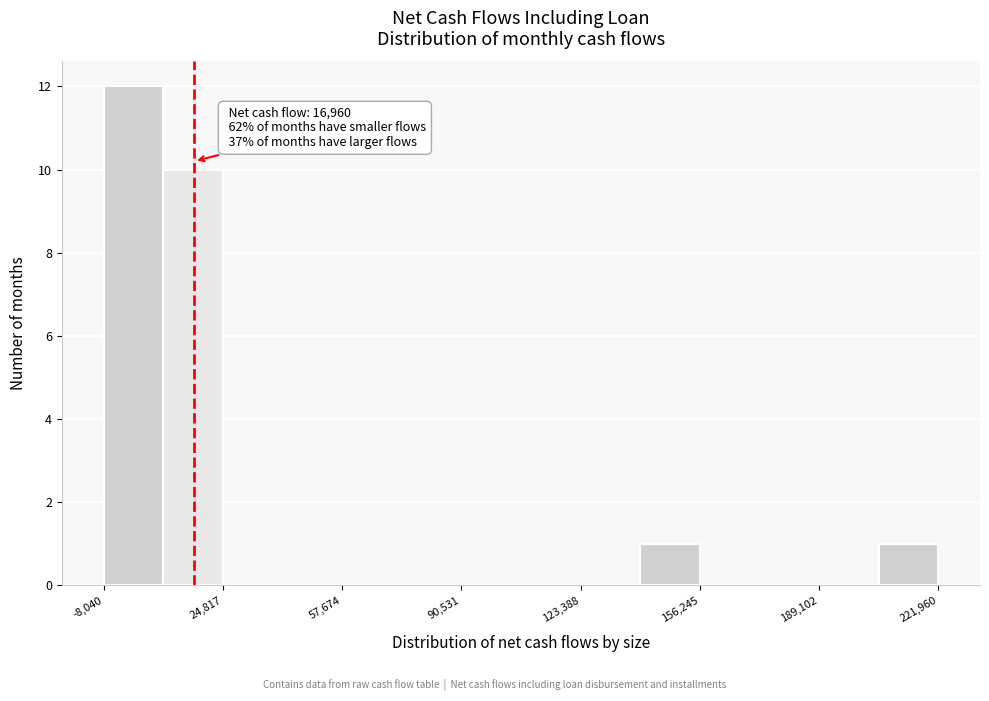

Read against the x-axis, roughly where is the centre of the tallest bar?

0